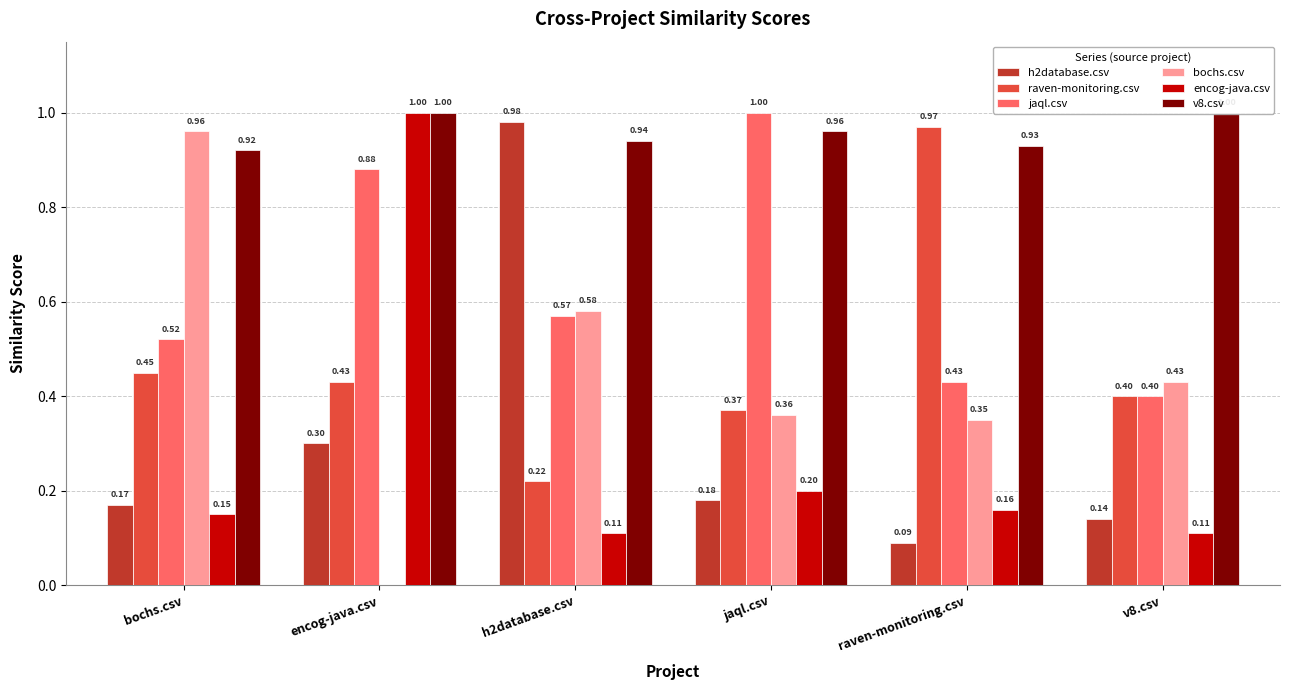

Between raven-monitoring.csv and v8.csv, which series saw the biggest shift?

raven-monitoring.csv